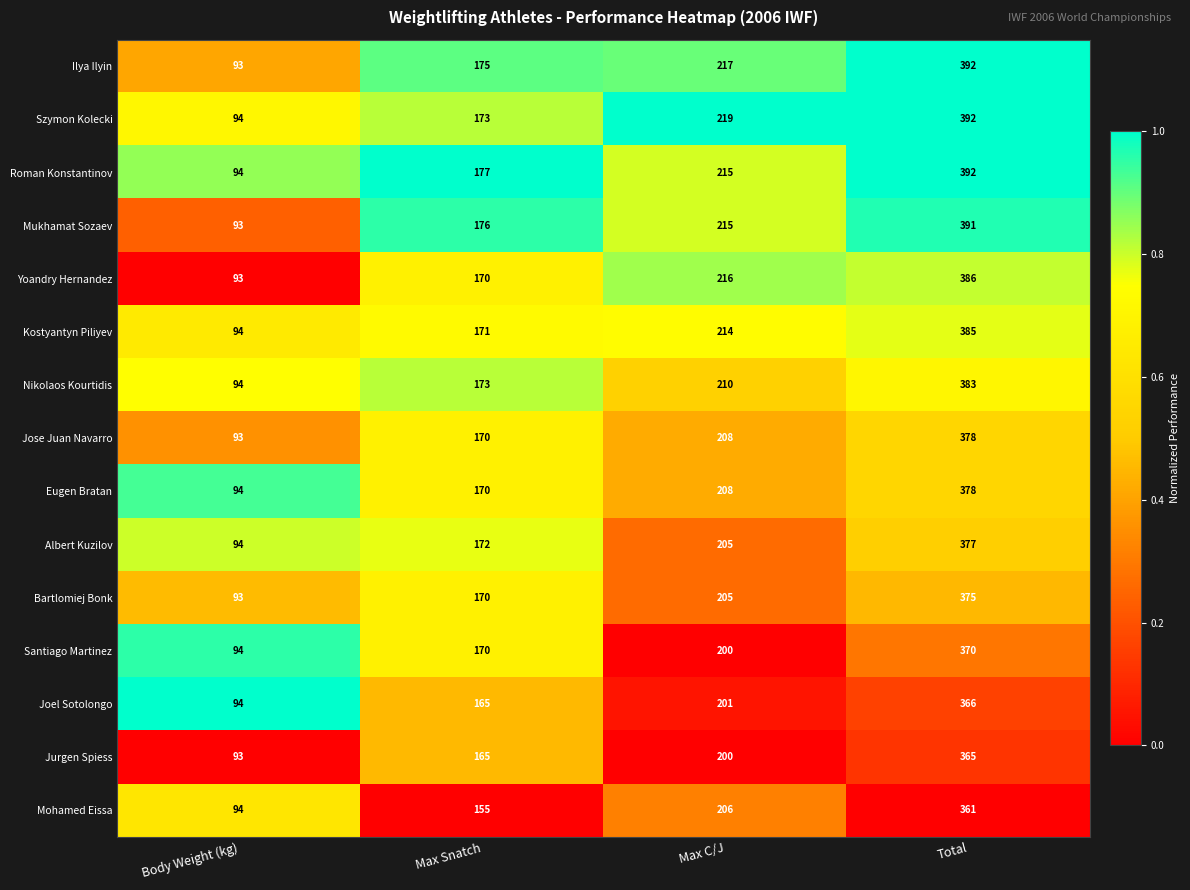

The Szymon Kolecki series shows 392 at Total. True or false?

True